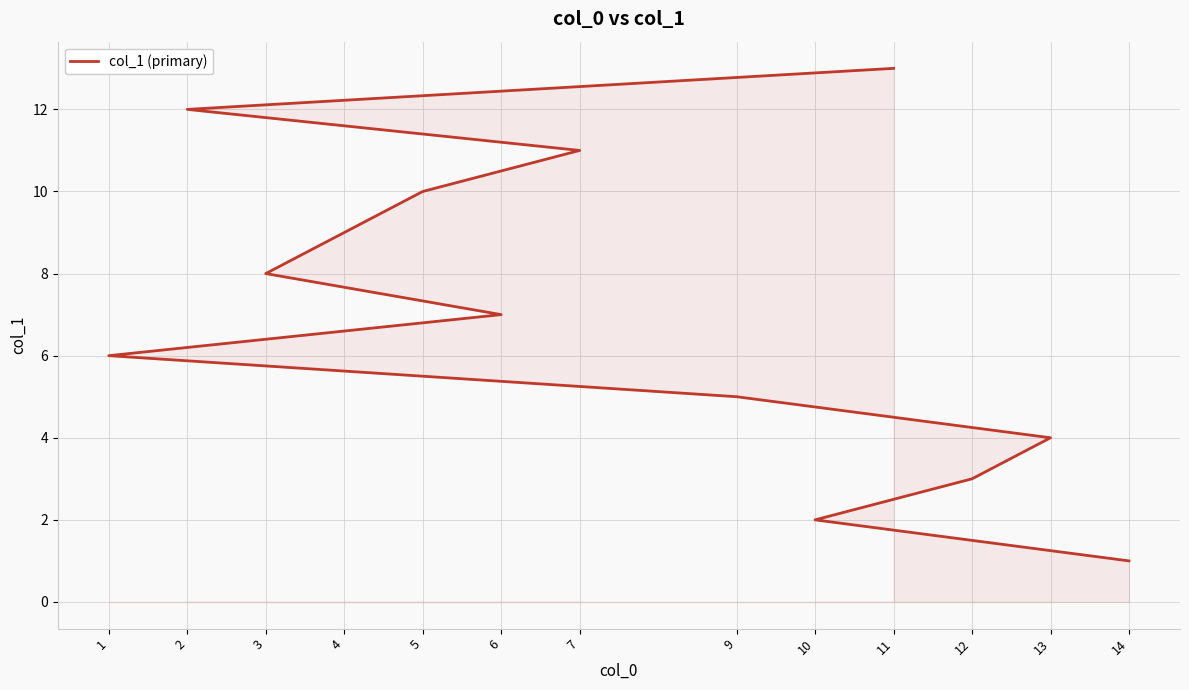

Approximately how many times larger is the value at 1 compared to 9?

1.2